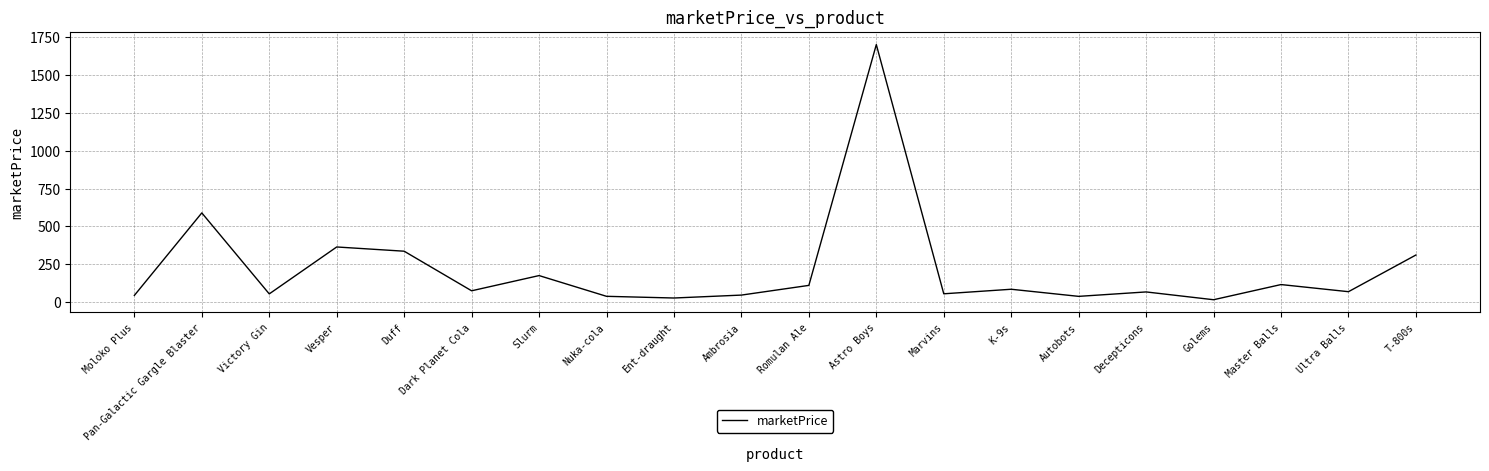

Where is the data nearest to the value 859?

Pan-Galactic Gargle Blaster